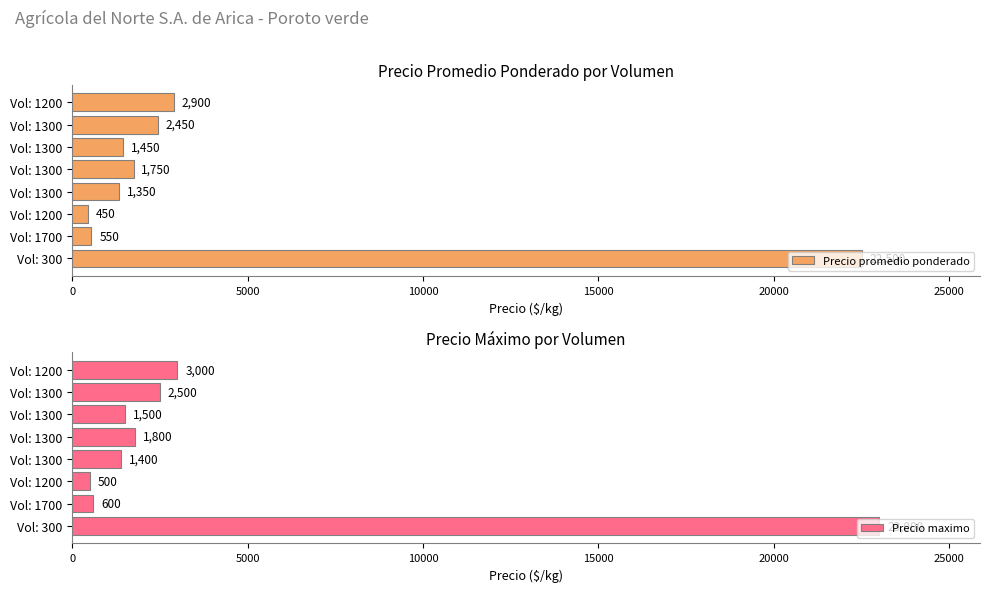

Does the chart contain stacked bars?

No